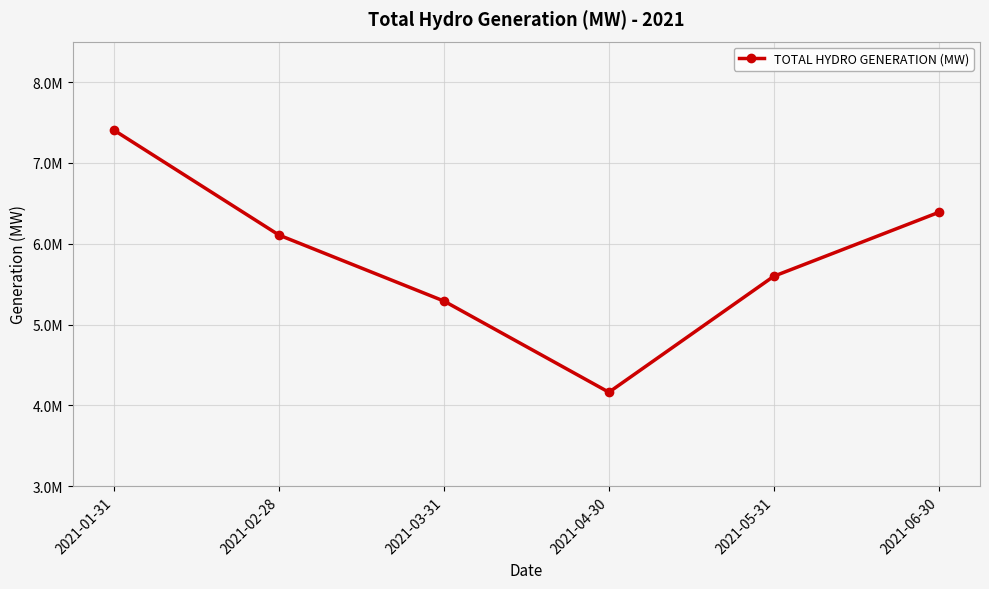

Reading left to right, transcribe all the data shown in this chart.

7403349.6	6106689.6	5290701.9	4163050.1	5597986.9	6388225.5